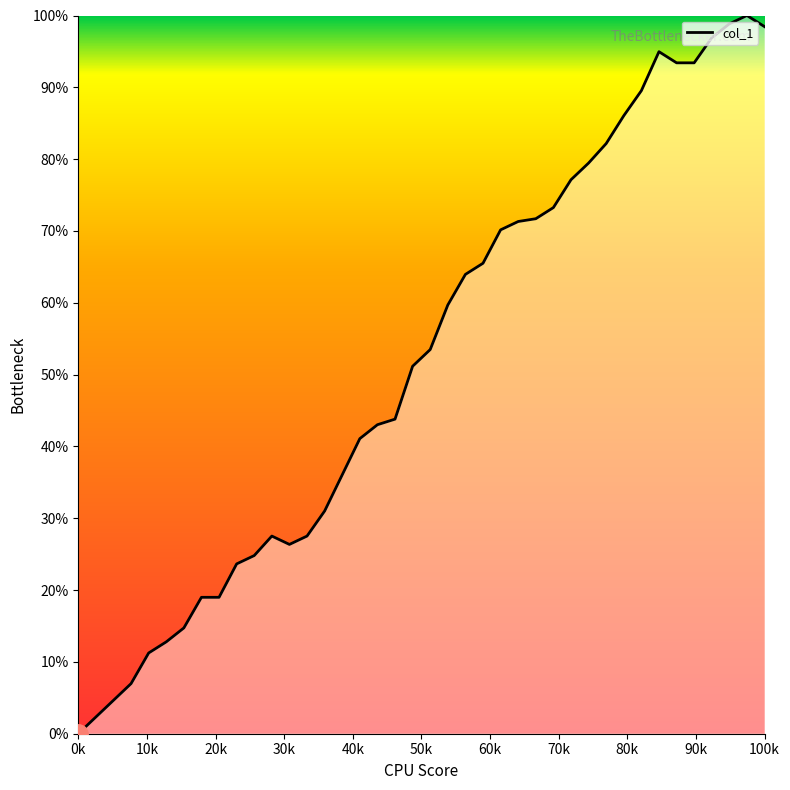

What is the maximum value shown in the chart?

100.0